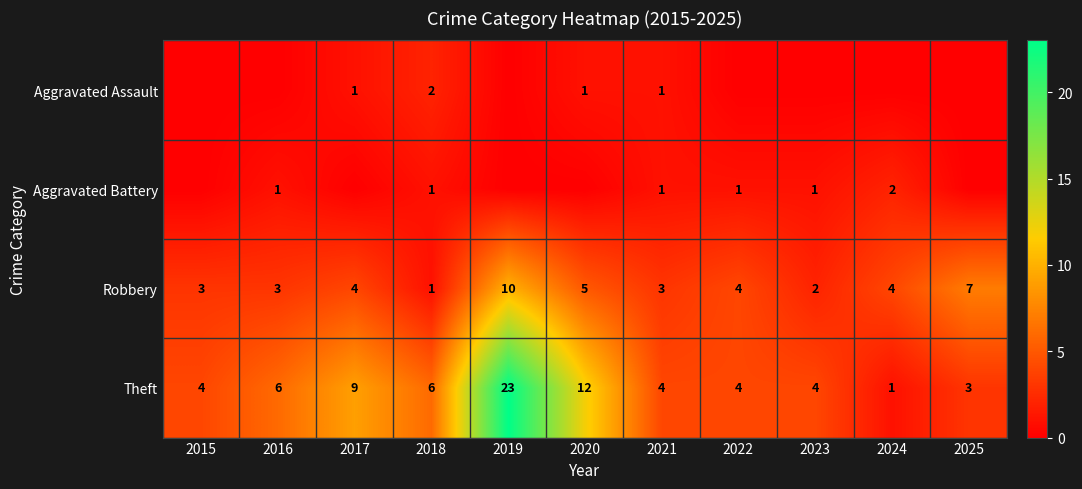

At which label does Robbery reach its peak?

2019